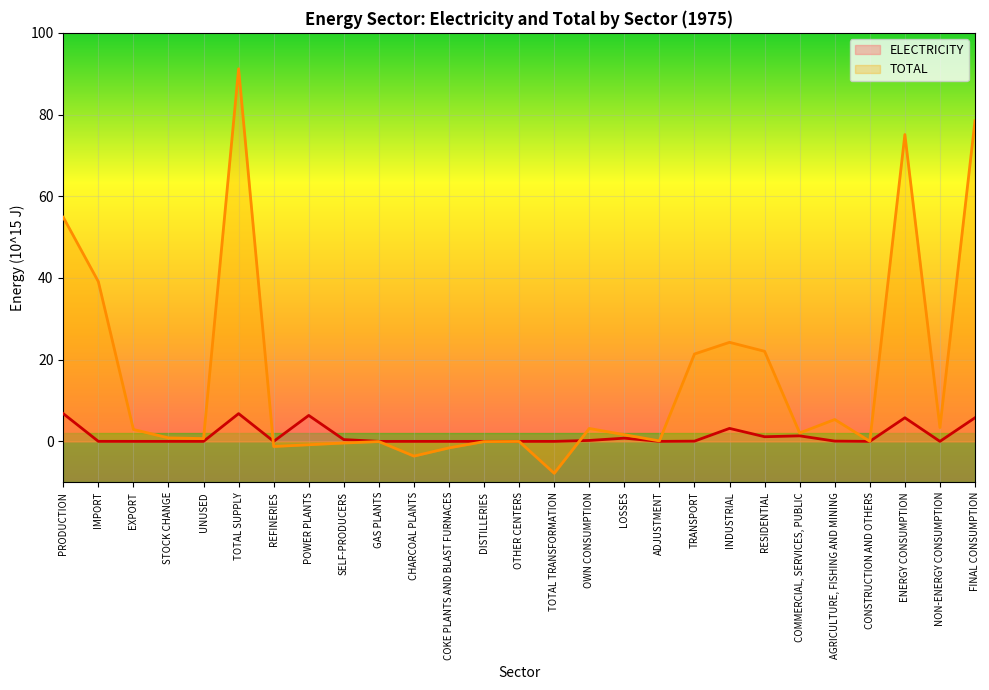

How many values in TOTAL are below zero?

9